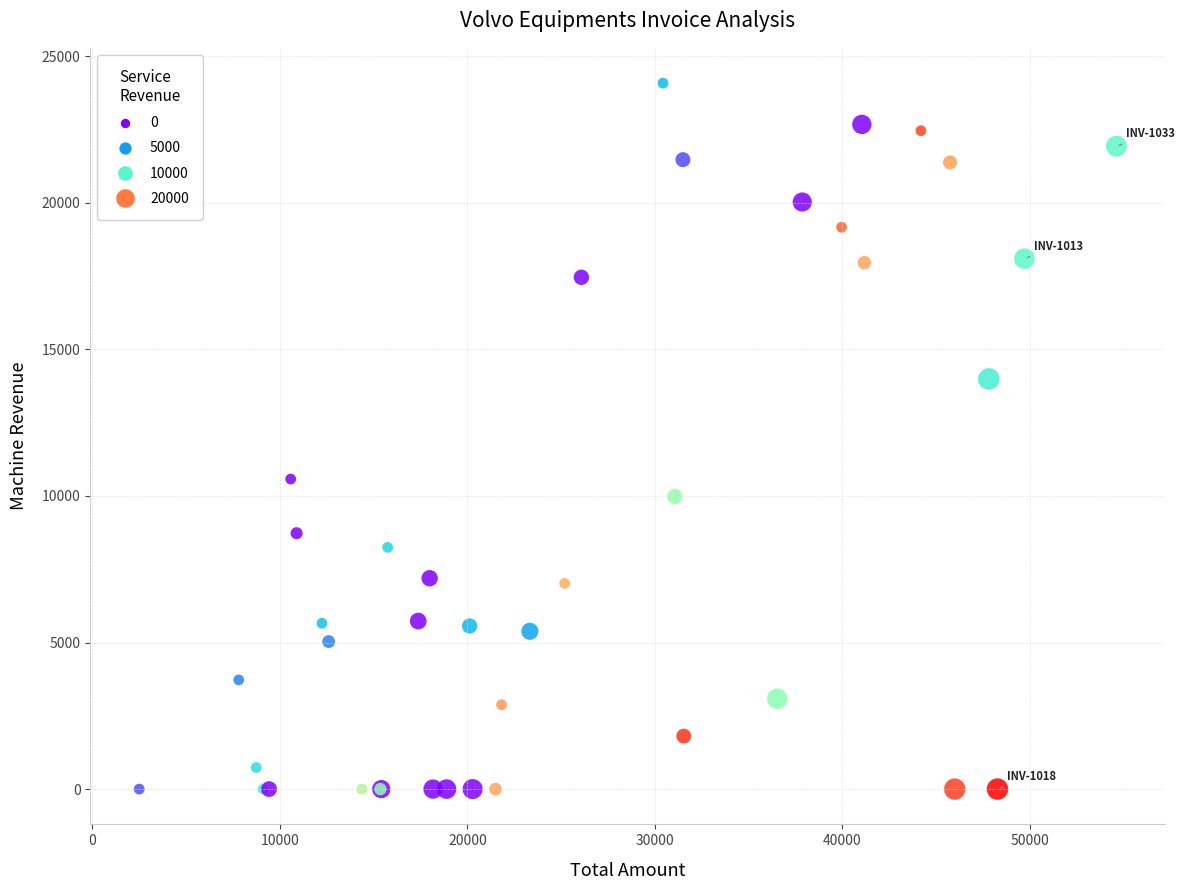

What Y value in the scatter plot is closest to 12041?

10576